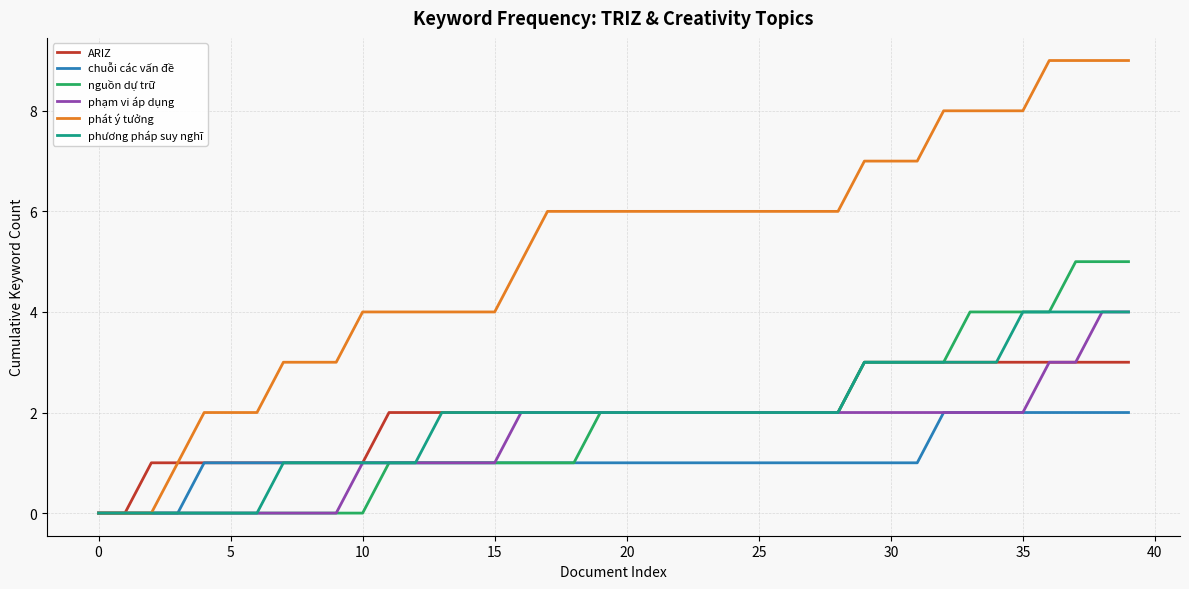

Which series has the largest range (max minus min)?

phát ý tưởng